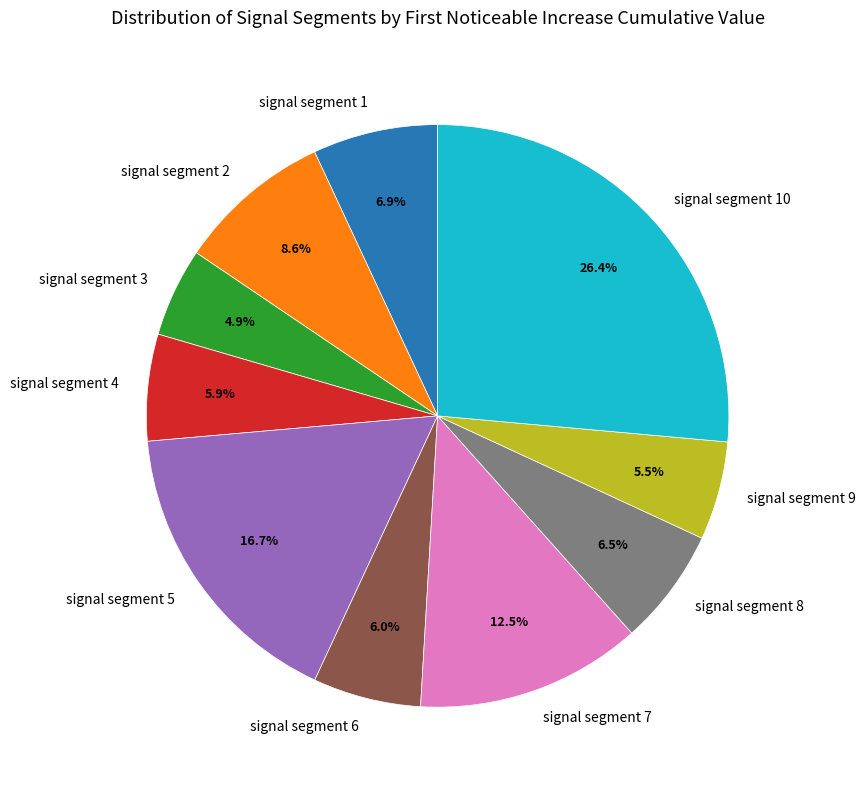

To the nearest percent, what percentage of the pie is signal segment 5?

17%